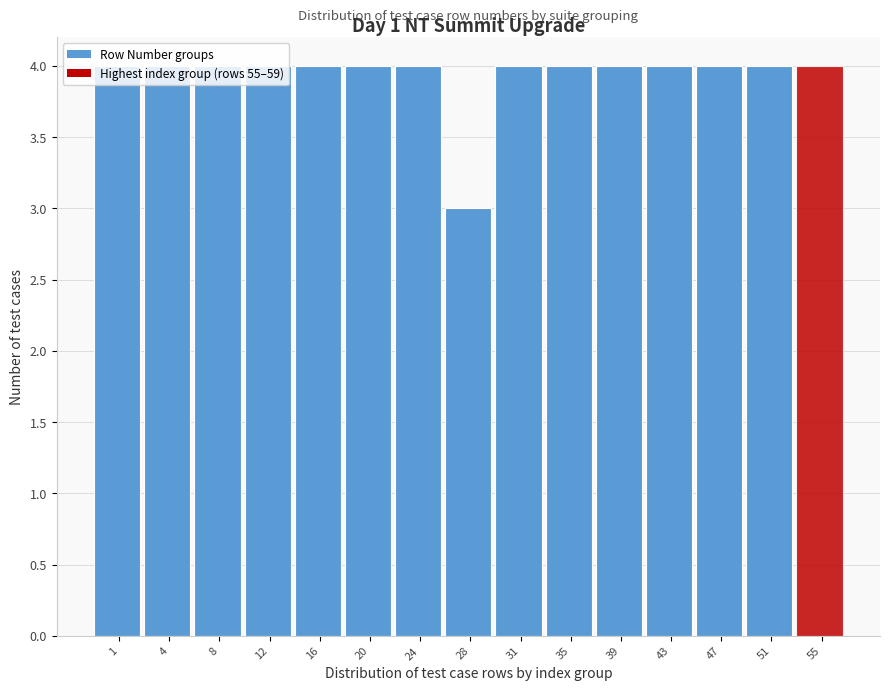

What value does the data have at 47?

4